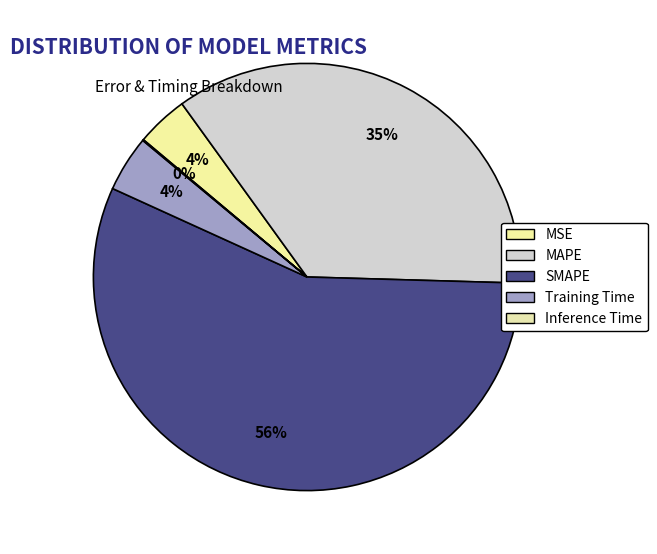

What percentage is NOT represented by Inference Time?

99.9%